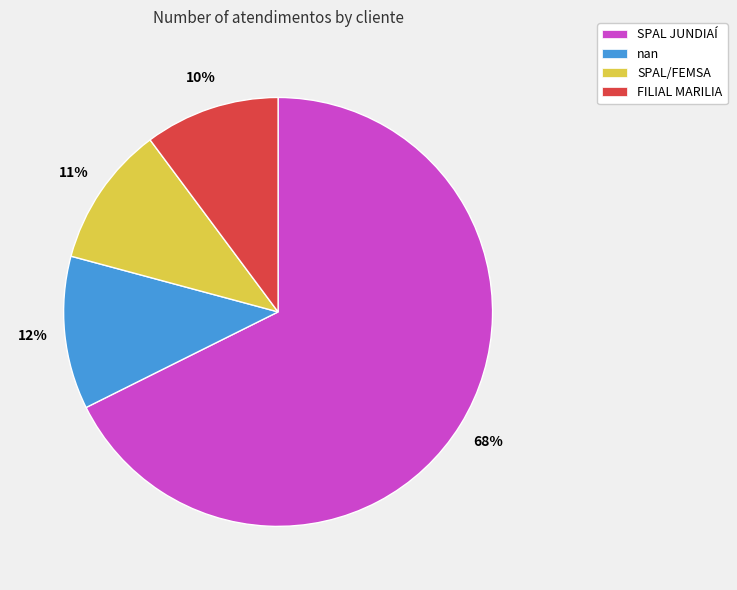

Do nan and FILIAL MARILIA together represent more than half of the pie?

No